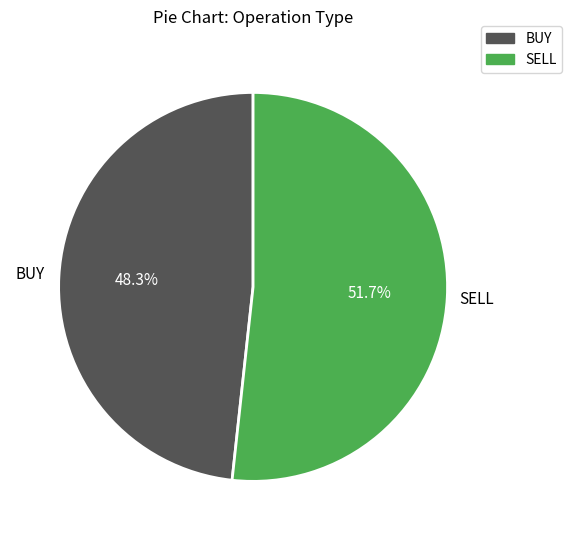

Is it true that SELL is 64% of the pie?

False